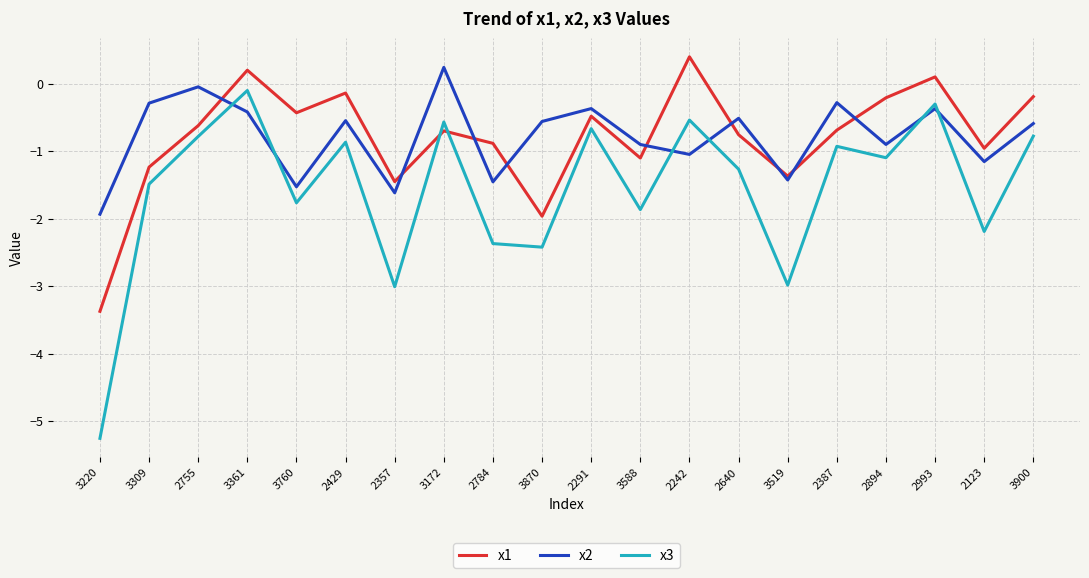

Between which two adjacent categories do x2 and x1 first intersect?

2755 and 3361